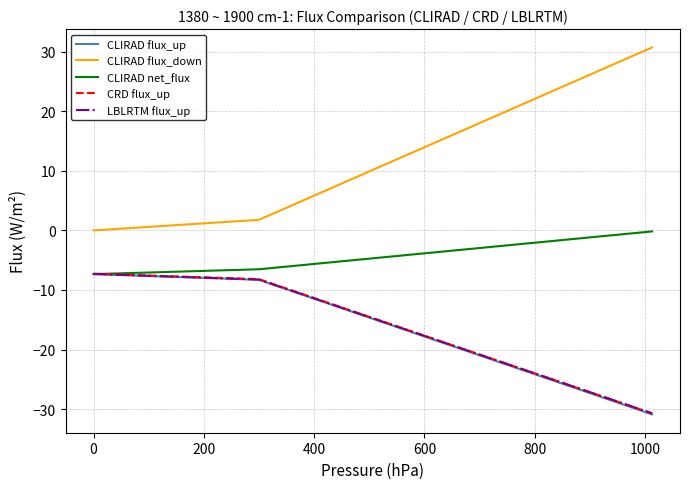

What is the sum of all CLIRAD flux_up values?

-46.5